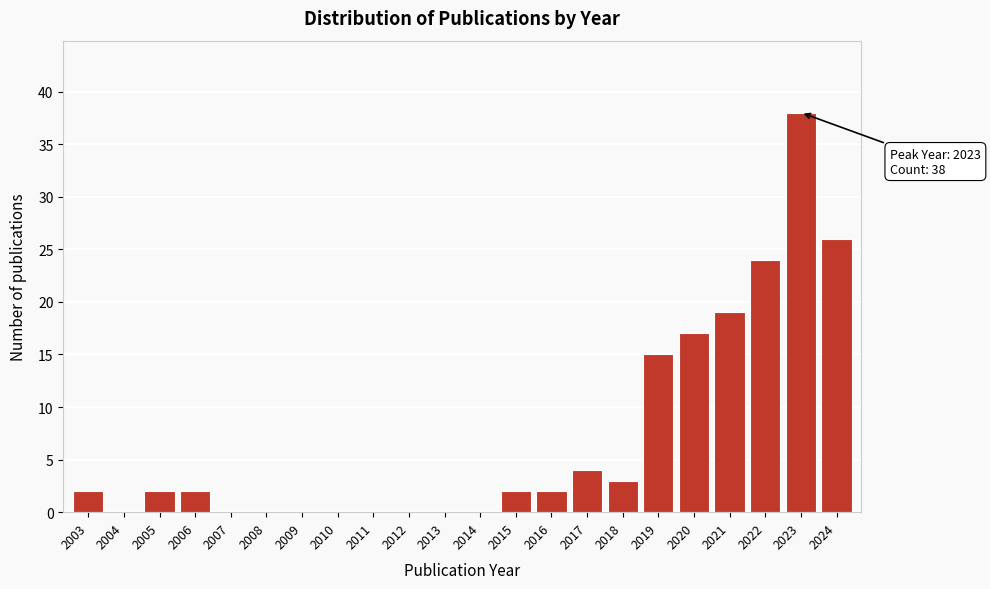

Reading left to right, extract all data points from this chart.

2003=2	2004=0	2005=2	2006=2	2007=0	2008=0	2009=0	2010=0	2011=0	2012=0	2013=0	2014=0	2015=2	2016=2	2017=4	2018=3	2019=15	2020=17	2021=19	2022=24	2023=38	2024=26